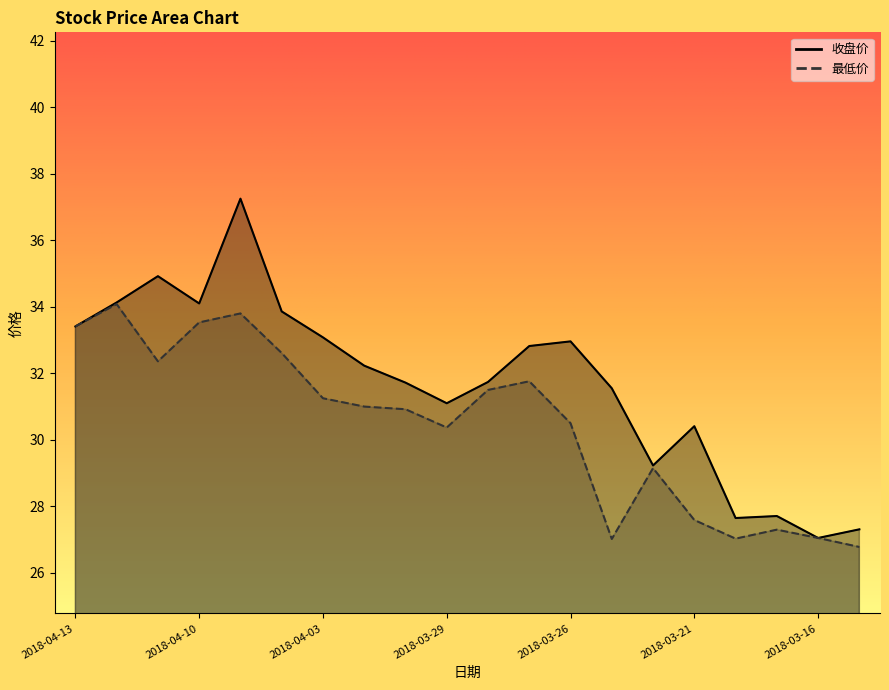

How many lines are shown in the chart?

2